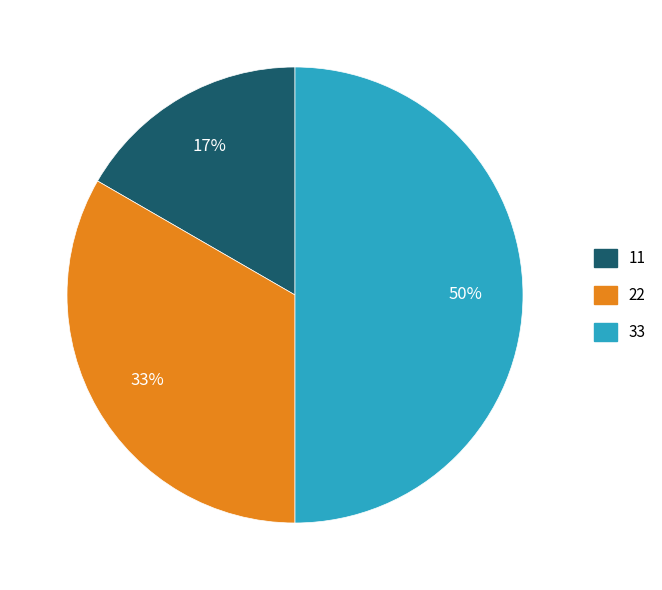

How many segments does this pie chart have?

3